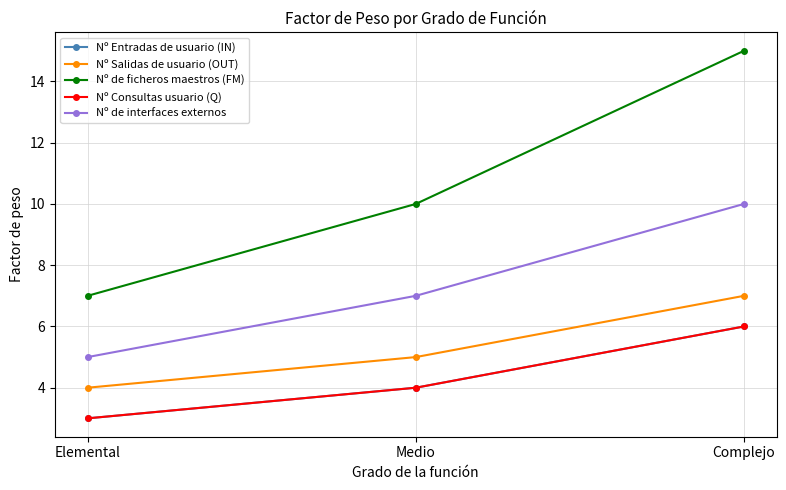

What is the value of the Nº de ficheros maestros (FM) point at the 3rd from the left?

15